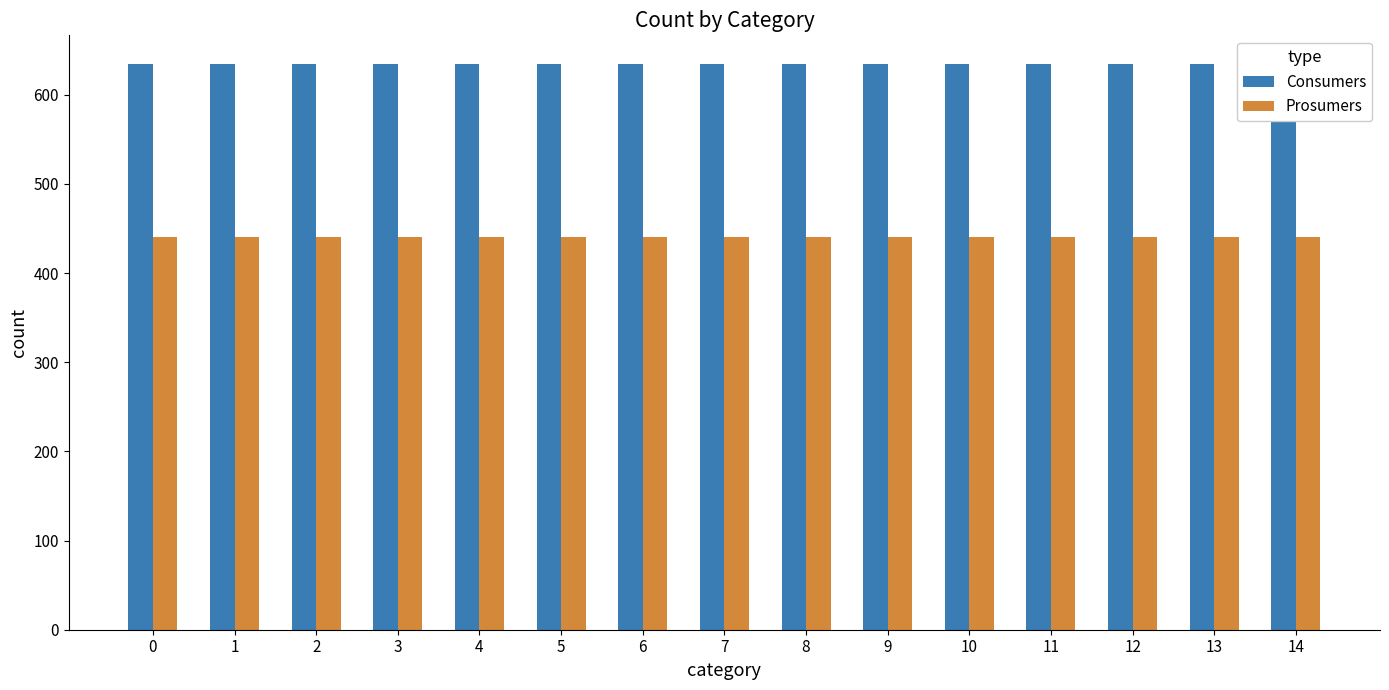

Reading left to right, list all the values displayed in this chart.

Consumers: 0=635	1=635	2=635	3=635	4=635	5=635	6=635	7=635	8=635	9=635	10=635	11=635	12=635	13=635	14=635
Prosumers: 0=440	1=440	2=440	3=440	4=440	5=440	6=440	7=440	8=440	9=440	10=440	11=440	12=440	13=440	14=440